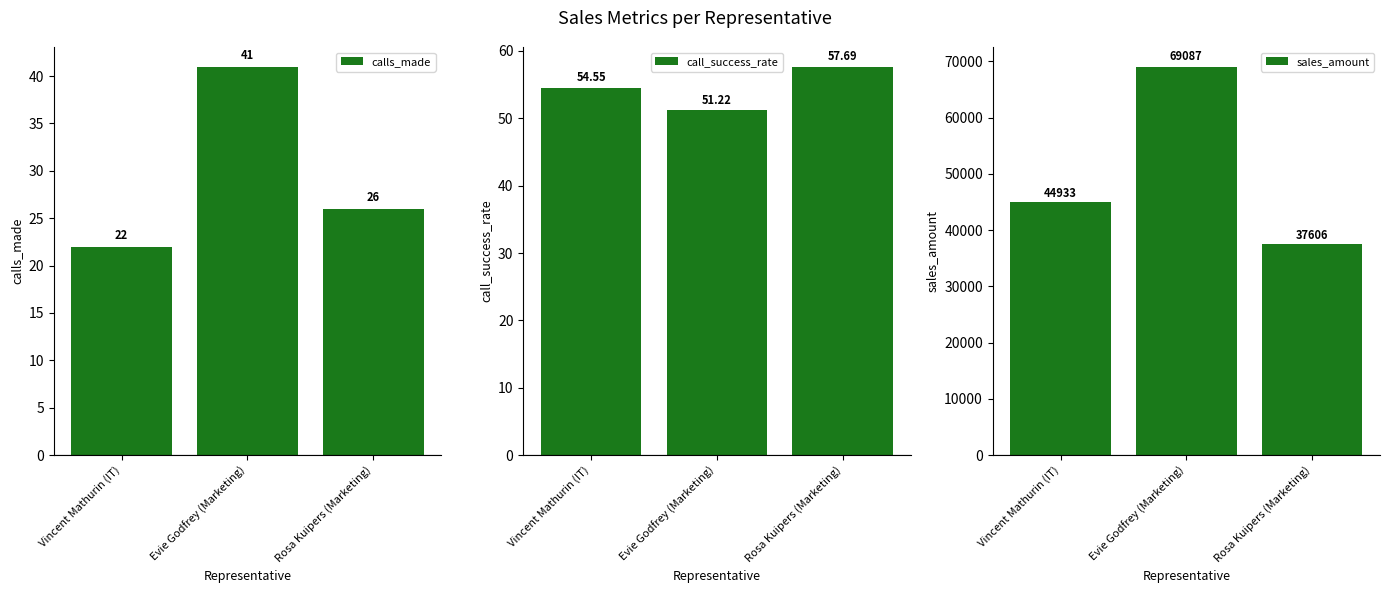

Reading left to right, list all the values displayed in this chart.

calls_made: Vincent Mathurin (IT)=22.0	Evie Godfrey (Marketing)=41.0	Rosa Kuipers (Marketing)=26.0
call_success_rate: Vincent Mathurin (IT)=54.5	Evie Godfrey (Marketing)=51.2	Rosa Kuipers (Marketing)=57.7
sales_amount: Vincent Mathurin (IT)=44933.0	Evie Godfrey (Marketing)=69087.0	Rosa Kuipers (Marketing)=37606.0